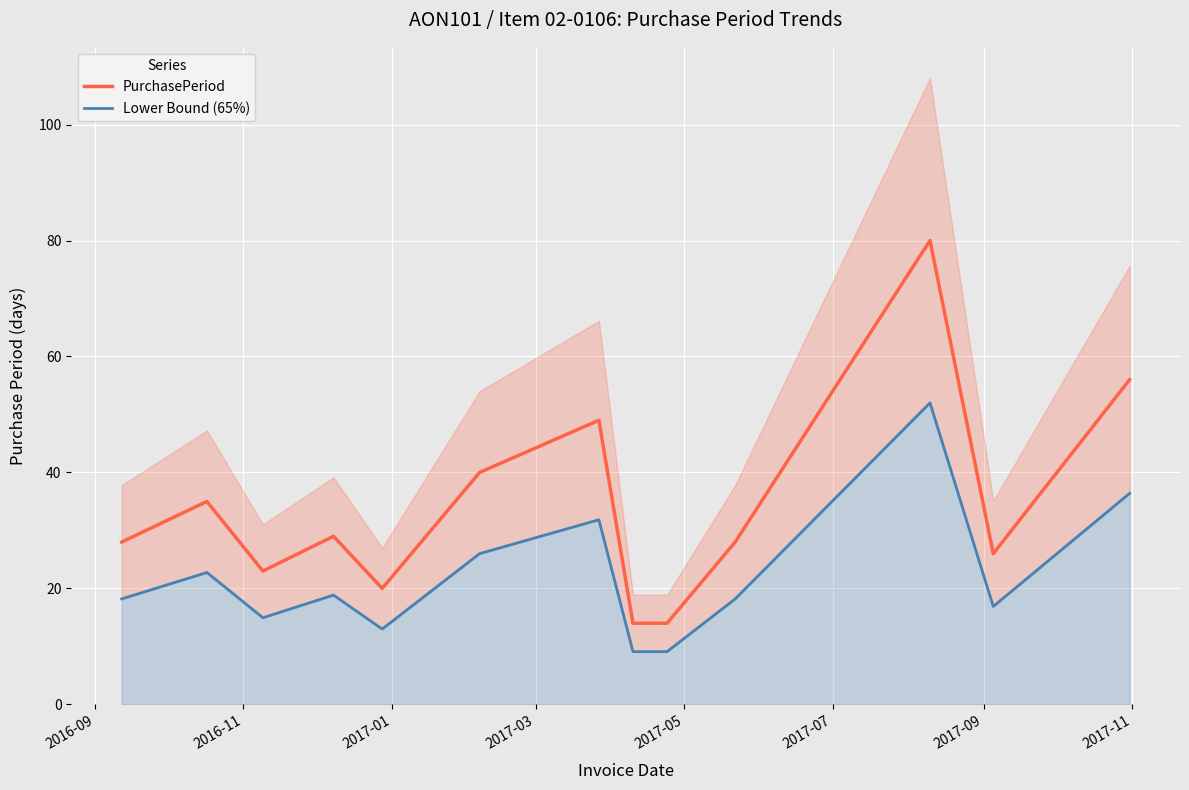

How many data points does each series have?

13